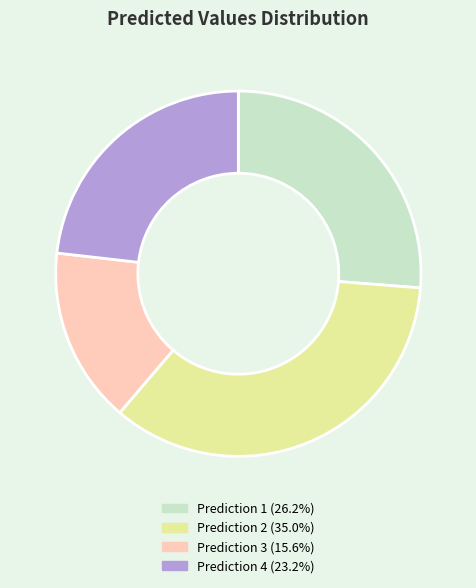

How many slices are in this pie chart?

4